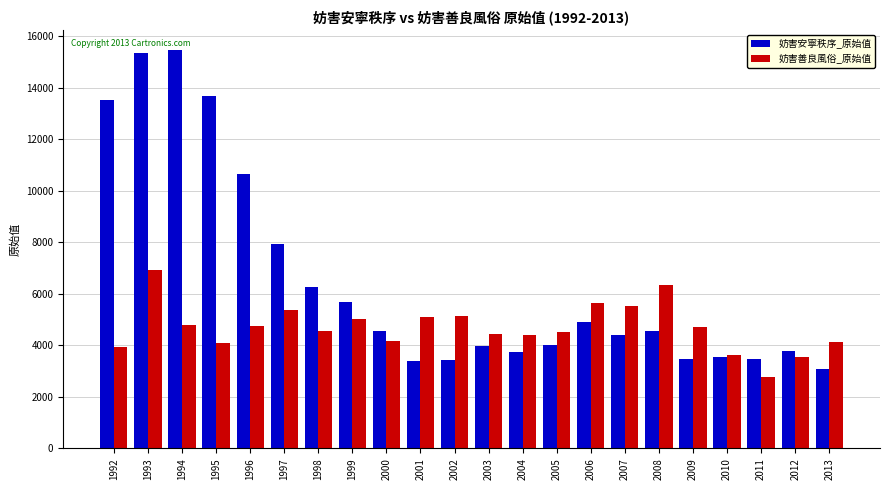

List the series in order of their peak value, highest first.

妨害安寧秩序_原始值, 妨害善良風俗_原始值